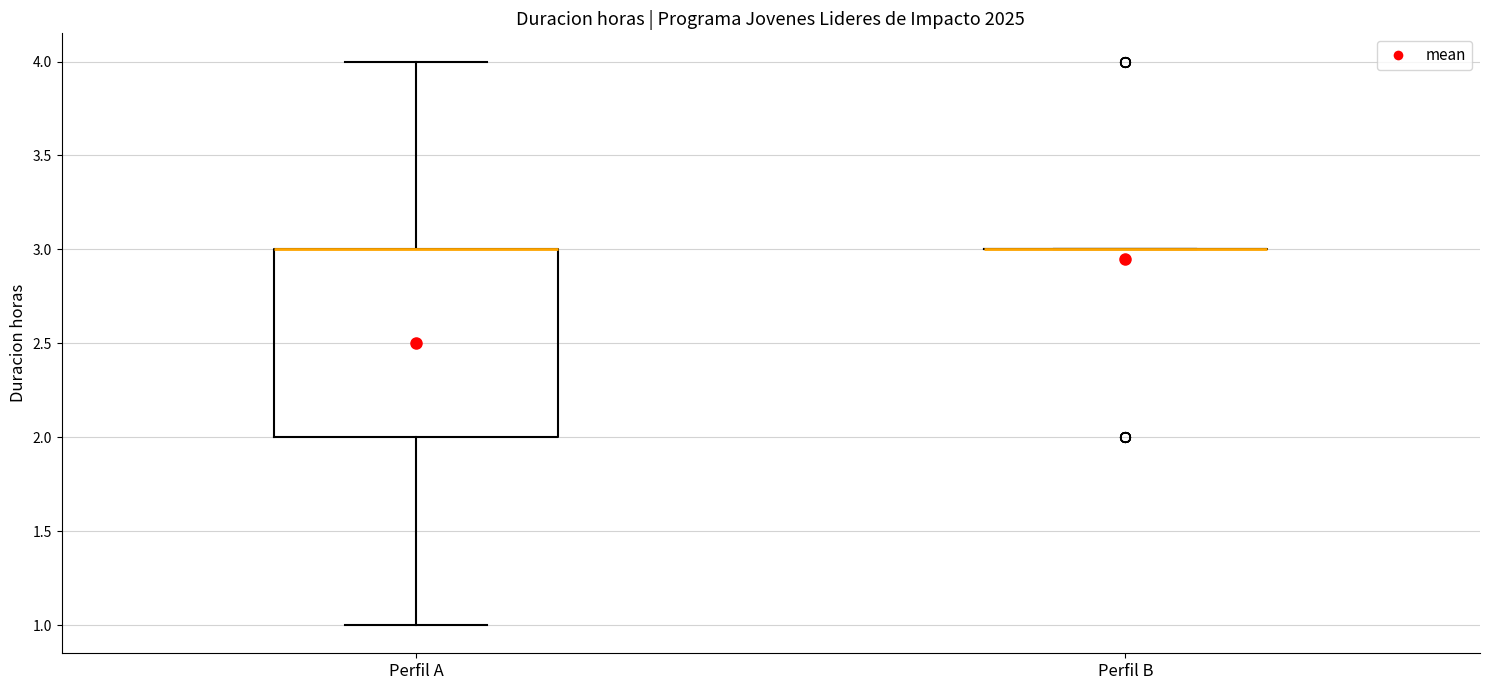

Reading left to right, transcribe this box plot: for each box, give where its median line is, the range the box spans, and where its two whiskers end, as read against the y-axis. The values are not printed on the chart, so give them approximately, as read against the axis.

Perfil A: median 3 (drawn on the box's upper edge), box 2 to 3, whiskers 1 to 4
Perfil B: box collapsed to a line at 3, whiskers 3 to 3